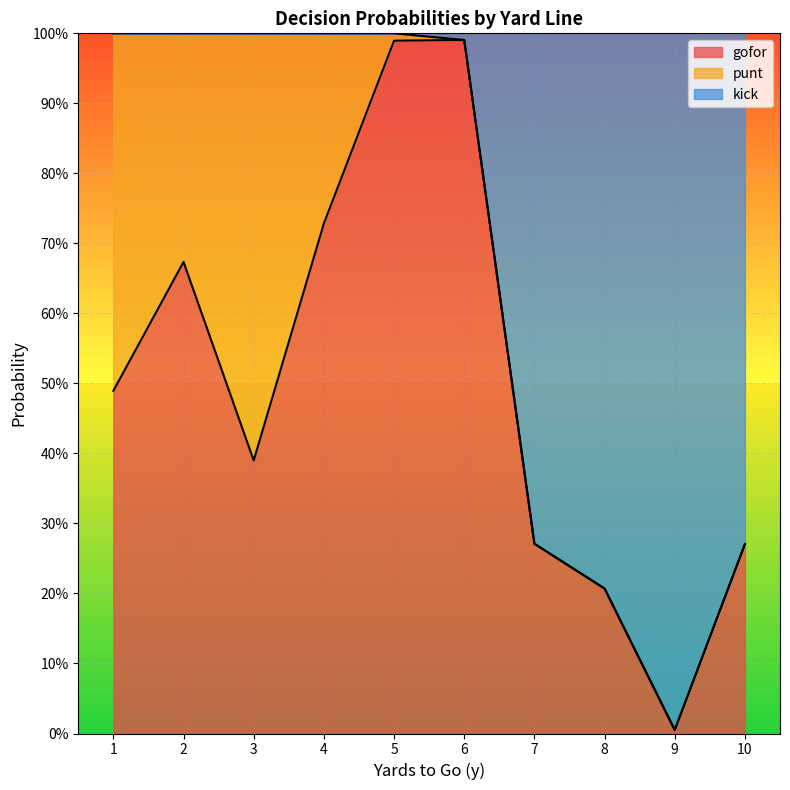

At which category does kick reach its first local valley?

9